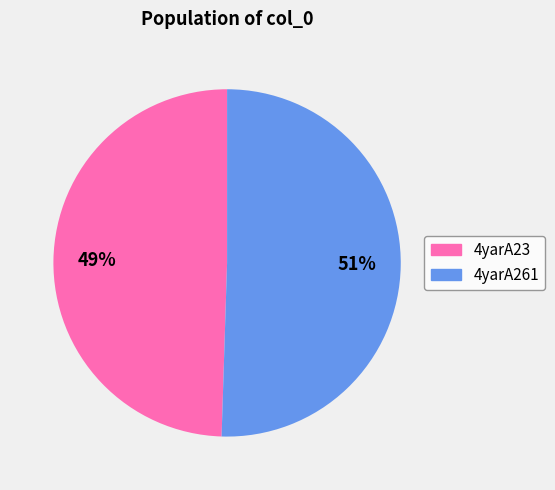

Does 4yarA23 represent more than half of the total?

No